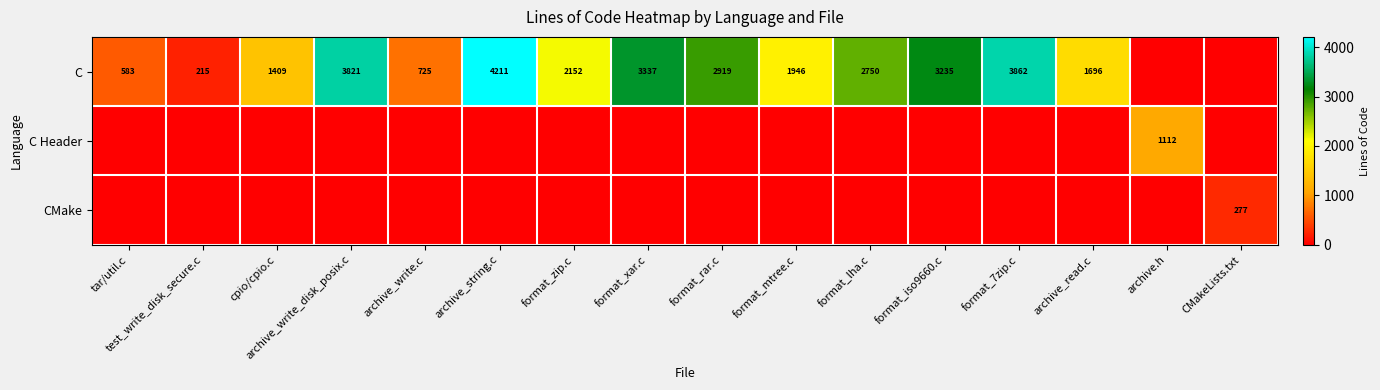

What is the difference between the highest and lowest values at archive_write.c?

725